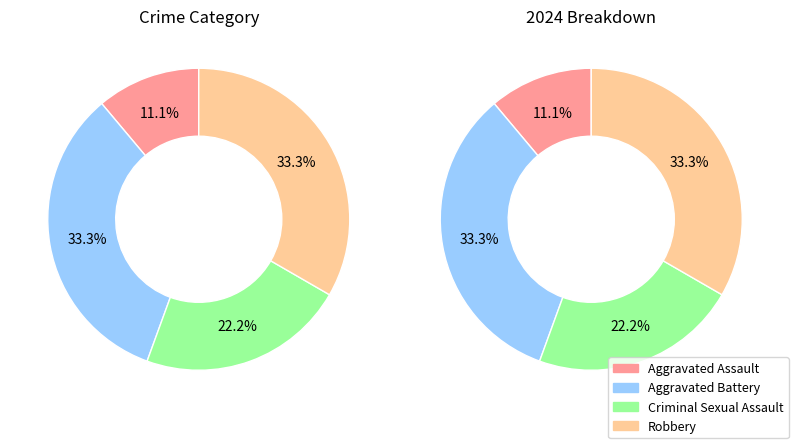

Which slice is the largest?

Aggravated Battery